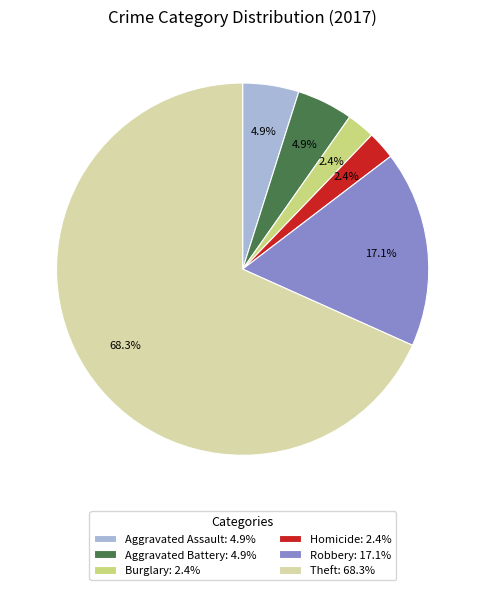

Combined, what portion of the pie is Theft: 68.3% and Robbery: 17.1%?

85.4%